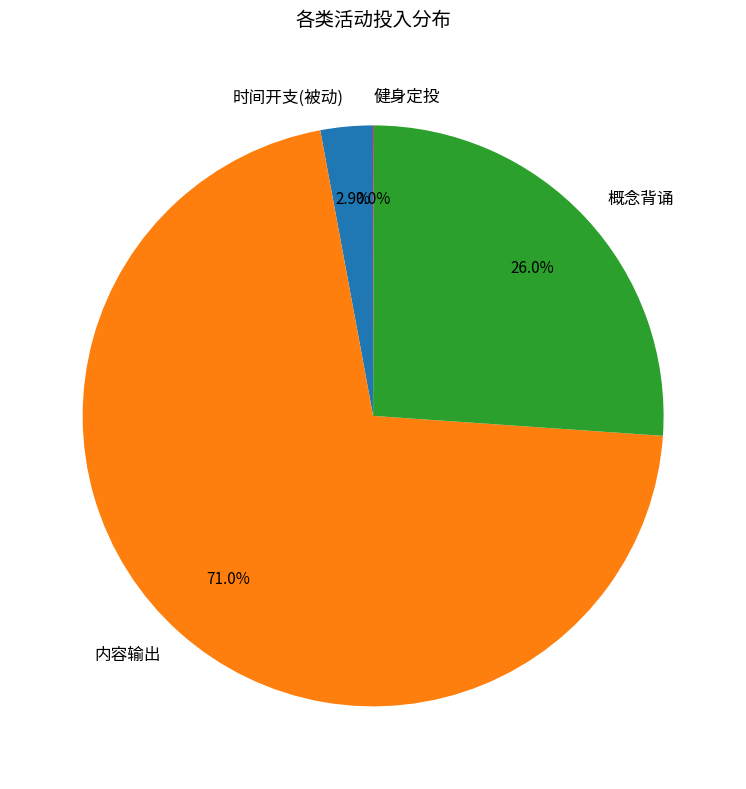

Is the sum of 内容输出 and 概念背诵 greater than half?

Yes